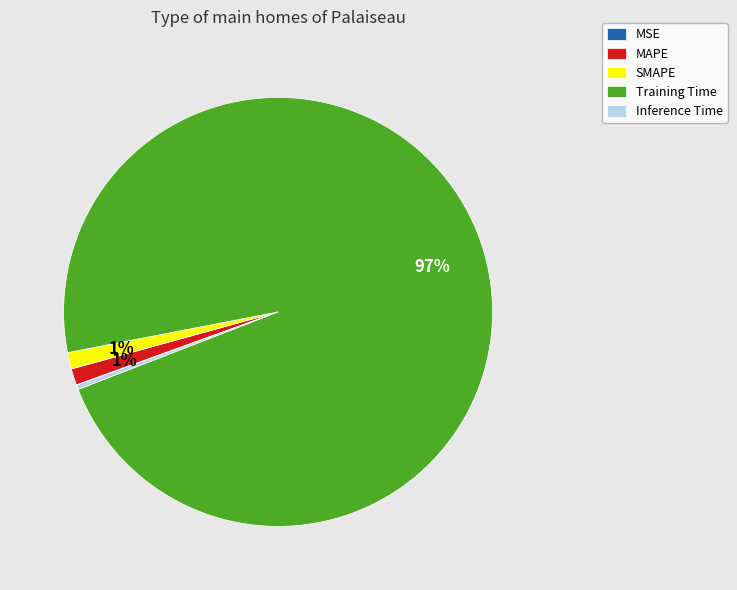

Which category has the biggest portion of the pie?

Training Time